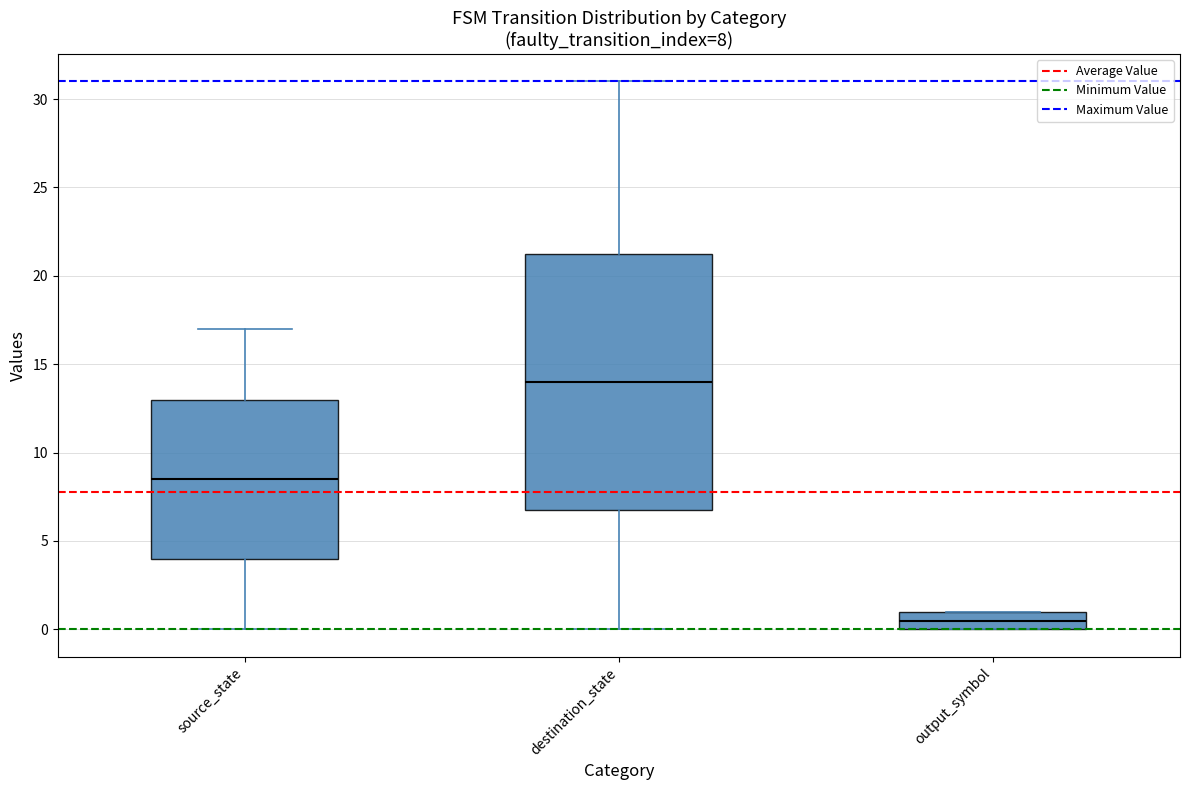

Comparing the boxes themselves (not the whiskers), which one is the tallest?

destination_state